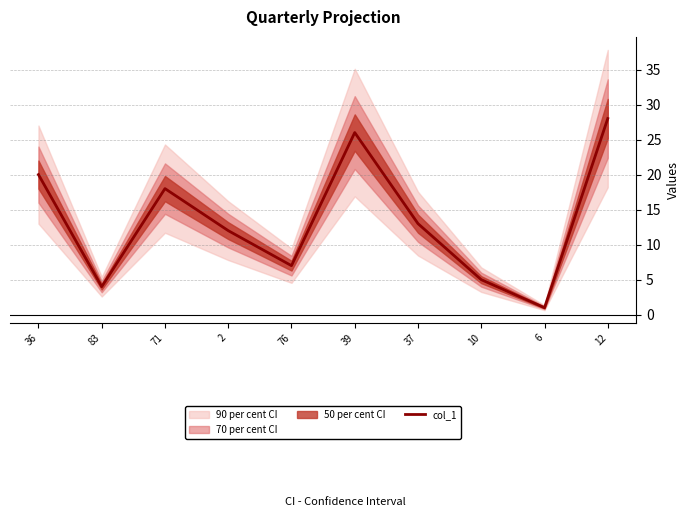

Reading left to right, extract all data points from this chart.

20	4	18	12	7	26	13	5	1	28